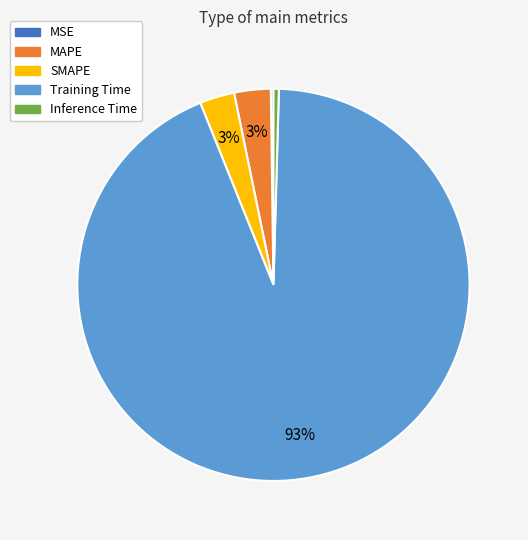

Is Training Time the majority of the pie?

Yes